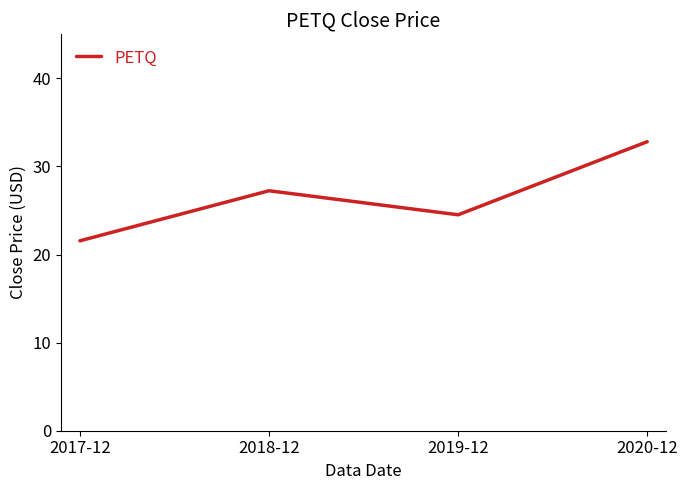

What position from the left is 2018-12?

2